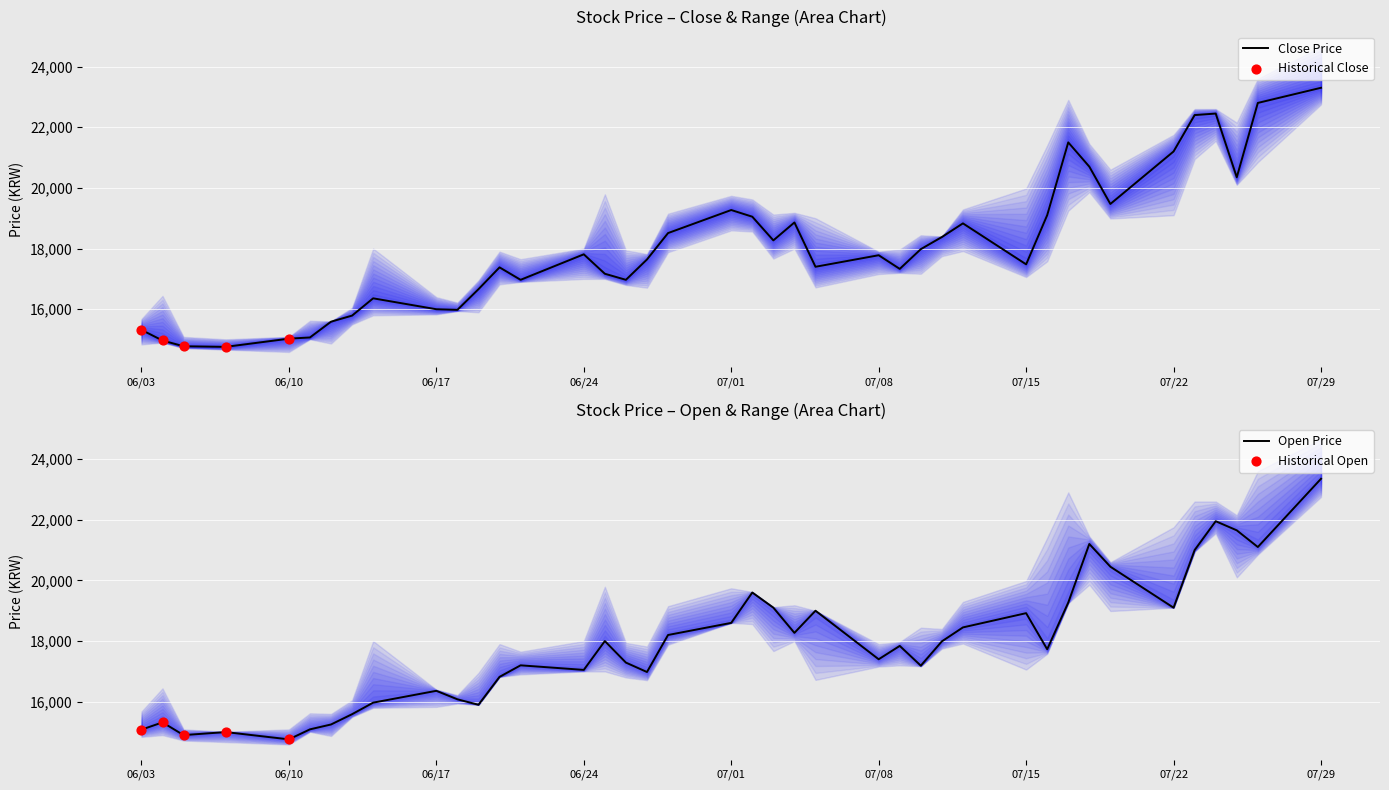

What is the maximum value for Close Price?

23300